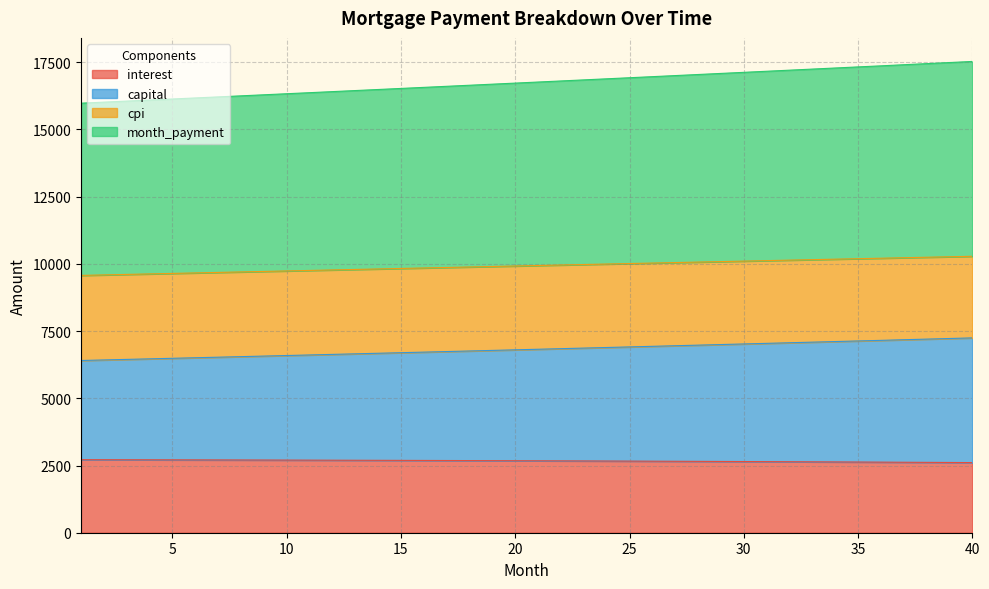

At which category is the sum across all series the highest?

40